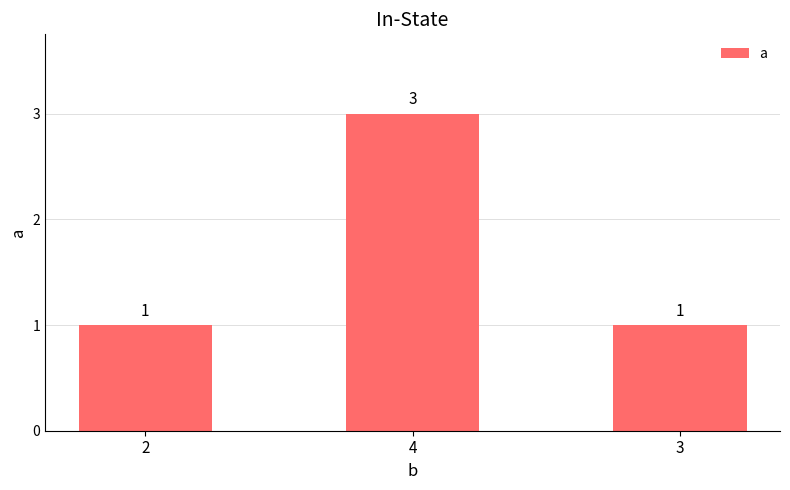

The value at 4 is 4. True or false?

False